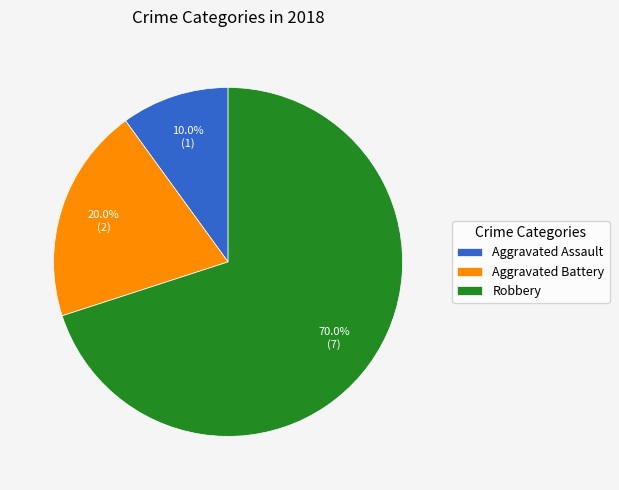

What portion of the pie excludes Aggravated Assault?

90.0%